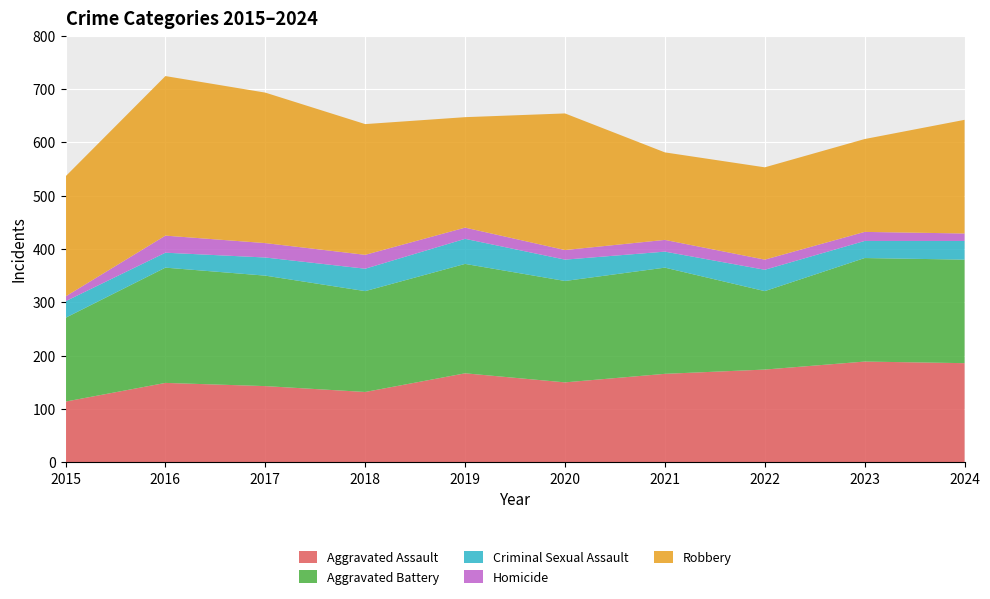

Reading left to right, list all the values displayed in this chart.

Aggravated Assault: 114	149	143	132	167	150	166	174	189	186
Aggravated Battery: 157	216	207	189	205	190	199	147	194	194
Criminal Sexual Assault: 31	28	34	42	47	40	30	40	32	35
Homicide: 9	32	27	26	21	18	22	19	17	14
Robbery: 225	299	282	245	207	256	164	173	174	213